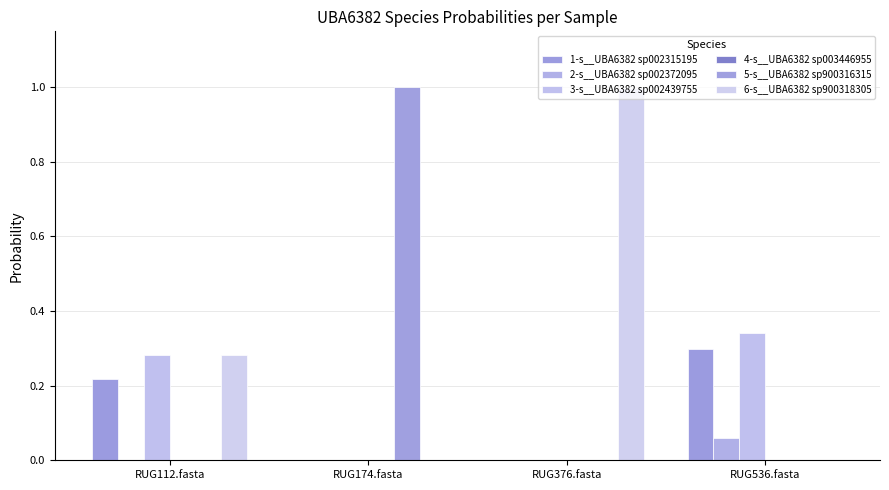

Which series has the largest total across all categories?

6-s__UBA6382 sp900318305